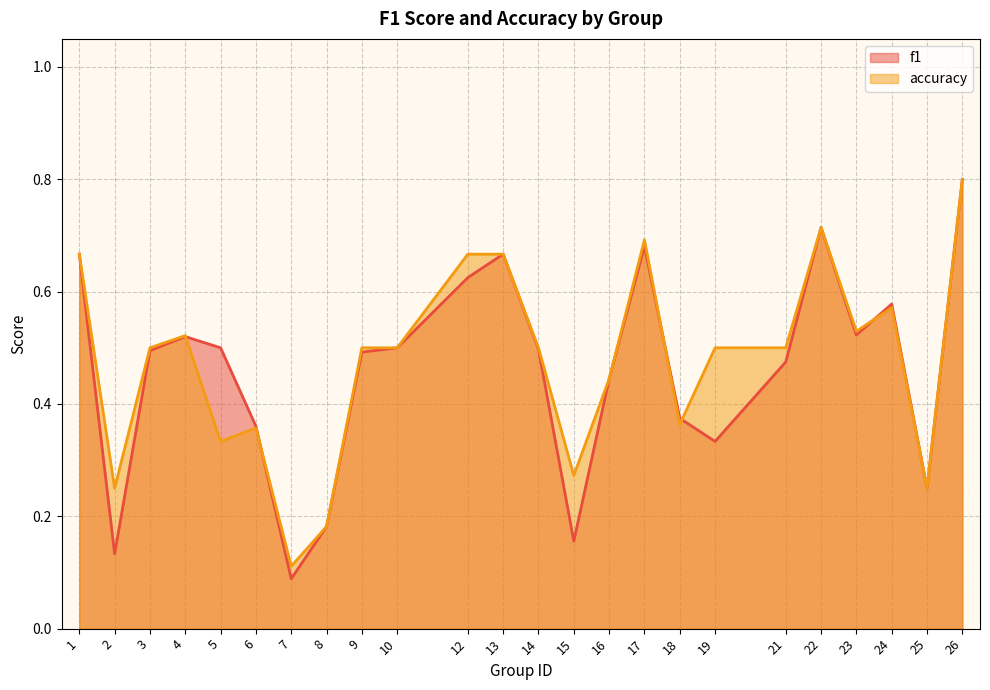

How many interior local peaks does the accuracy series have?

5